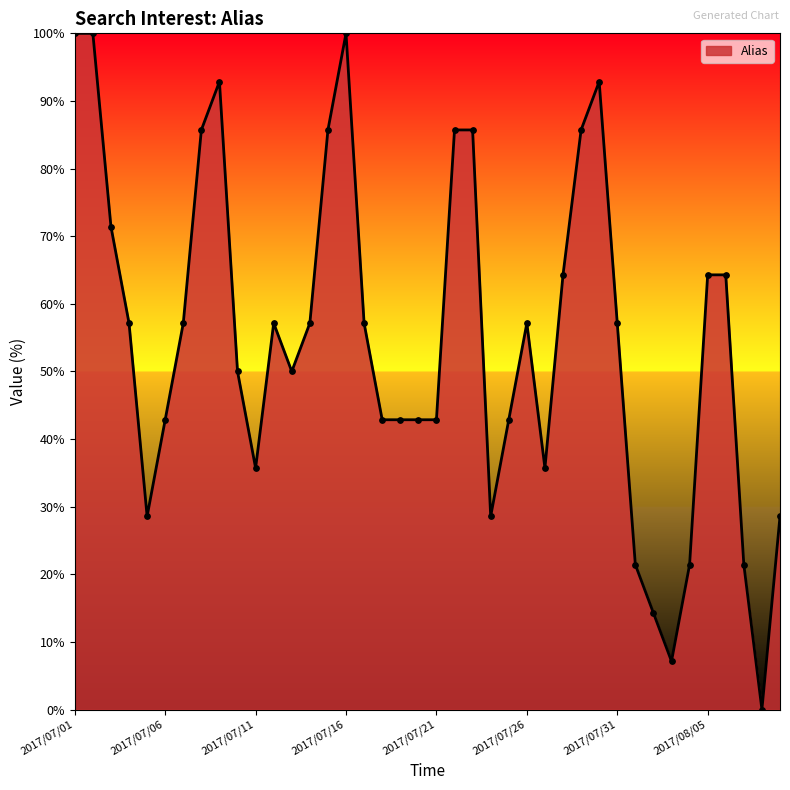

What is the maximum value shown in the chart?

100.0